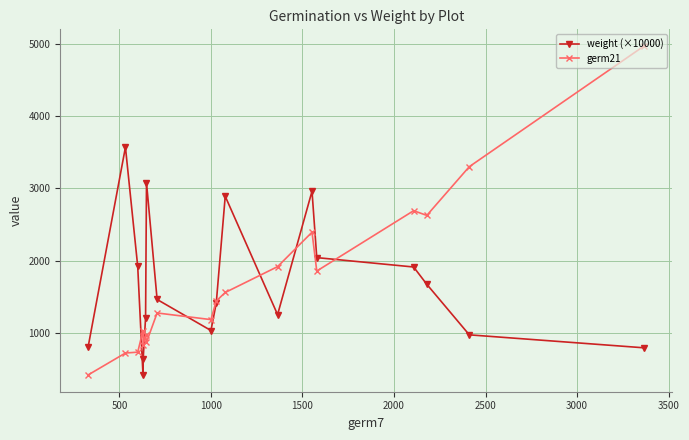

List the series in order of their peak value, highest first.

germ21, weight (×10000)